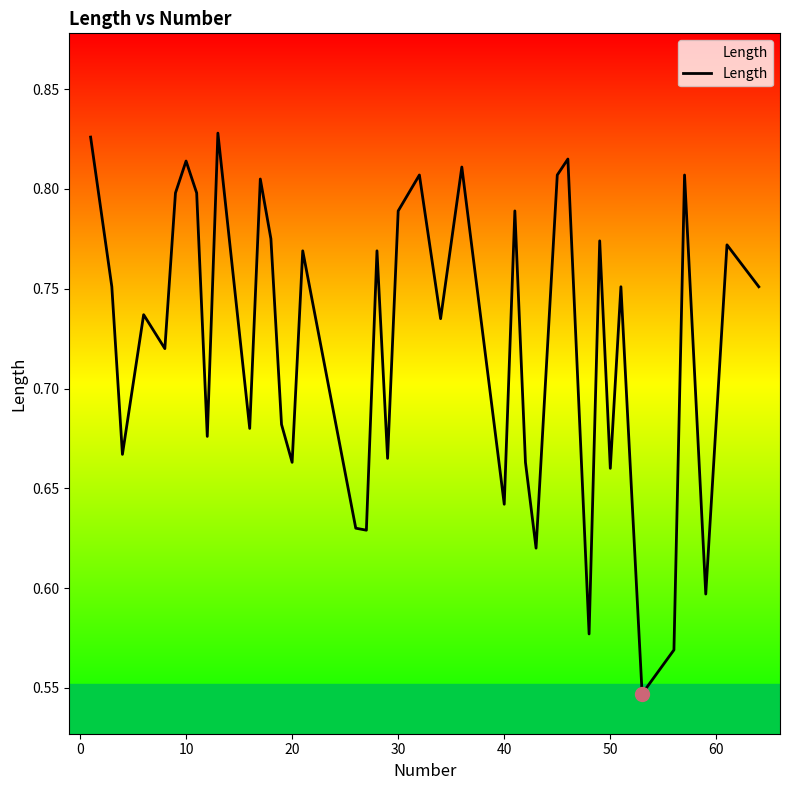

Reading right to left, what are all the values shown in this chart?

0.8	0.8	0.6	0.8	0.6	0.5	0.8	0.7	0.8	0.6	0.8	0.8	0.6	0.7	0.8	0.6	0.8	0.7	0.8	0.8	0.7	0.8	0.6	0.6	0.8	0.7	0.7	0.8	0.8	0.7	0.8	0.7	0.8	0.8	0.8	0.7	0.7	0.7	0.8	0.8